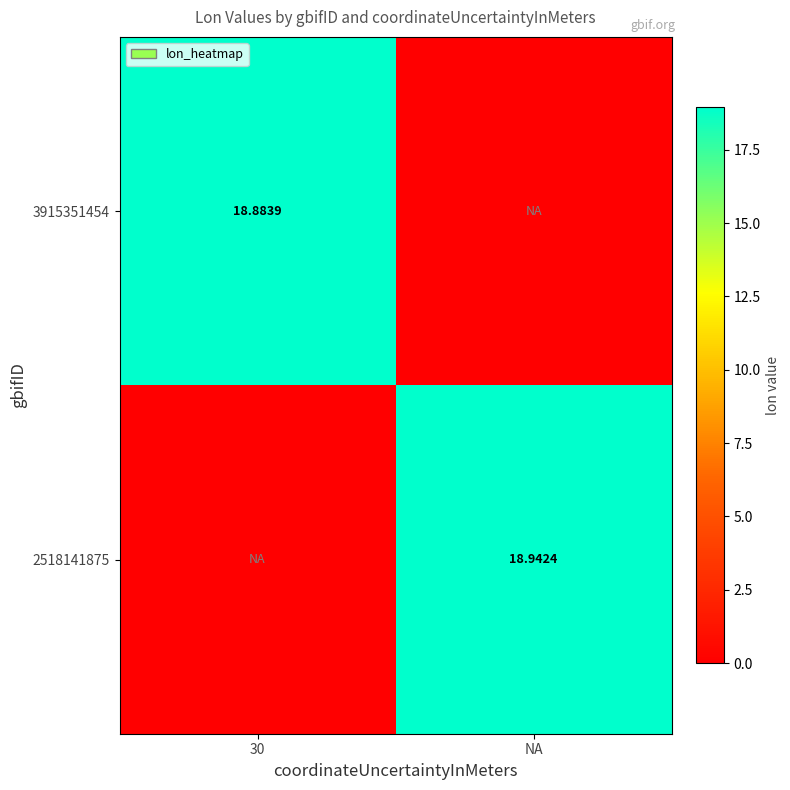

How many values in the 2518141875 series are below 18?

1